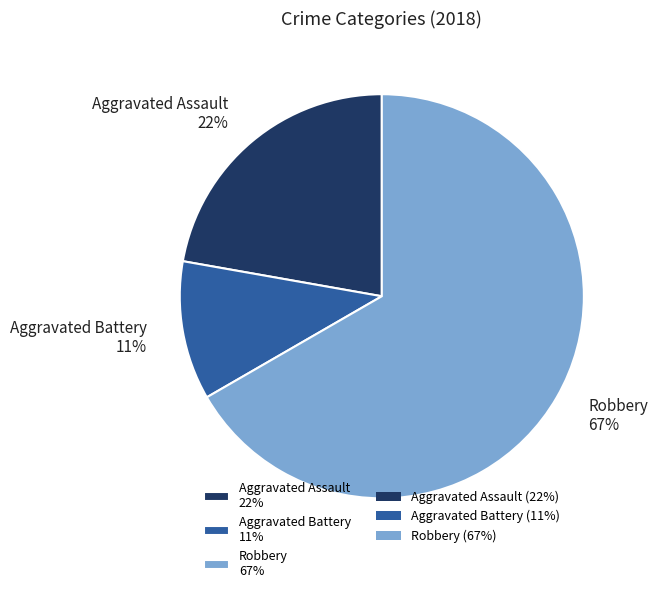

Combined, do Robbery 67% and Aggravated Assault 22% account for over 50%?

Yes